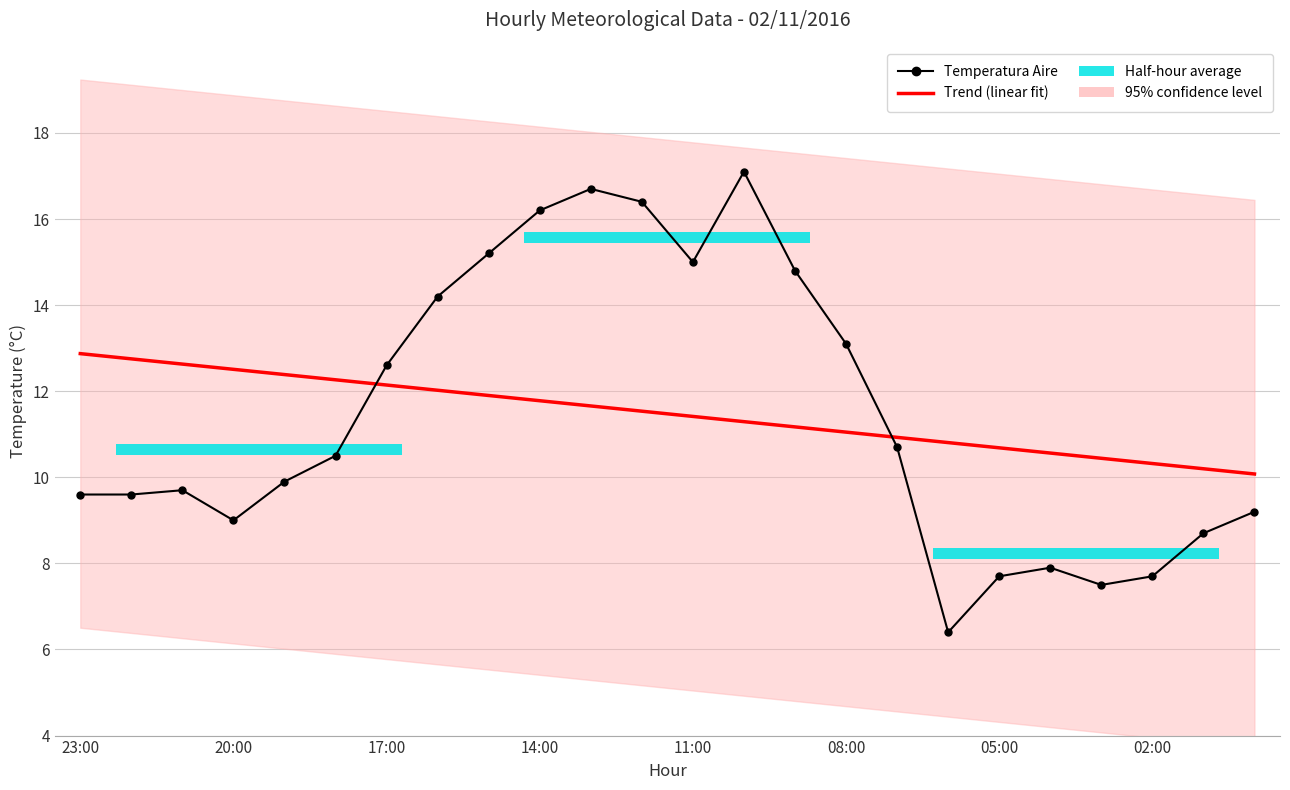

Reading left to right, list all the values displayed in this chart.

Trend (linear fit): 12.9	12.8	12.6	12.5	12.4	12.3	12.1	12.0	11.9	11.8	11.7	11.5	11.4	11.3	11.2	11.0	10.9	10.8	10.7	10.6	10.4	10.3	10.2	10.1
Temperatura Aire: 9.6	9.6	9.7	9.0	9.9	10.5	12.6	14.2	15.2	16.2	16.7	16.4	15.0	17.1	14.8	13.1	10.7	6.4	7.7	7.9	7.5	7.7	8.7	9.2